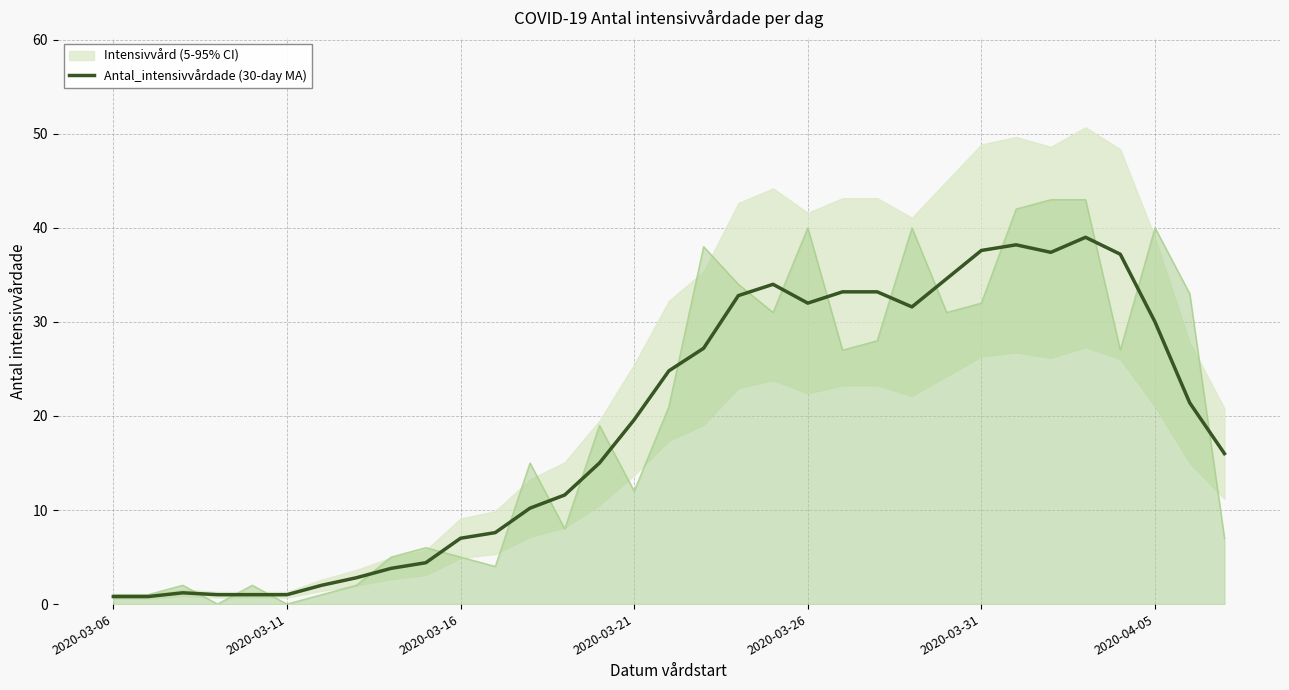

Which category has the lowest value across all series?

2020-03-06